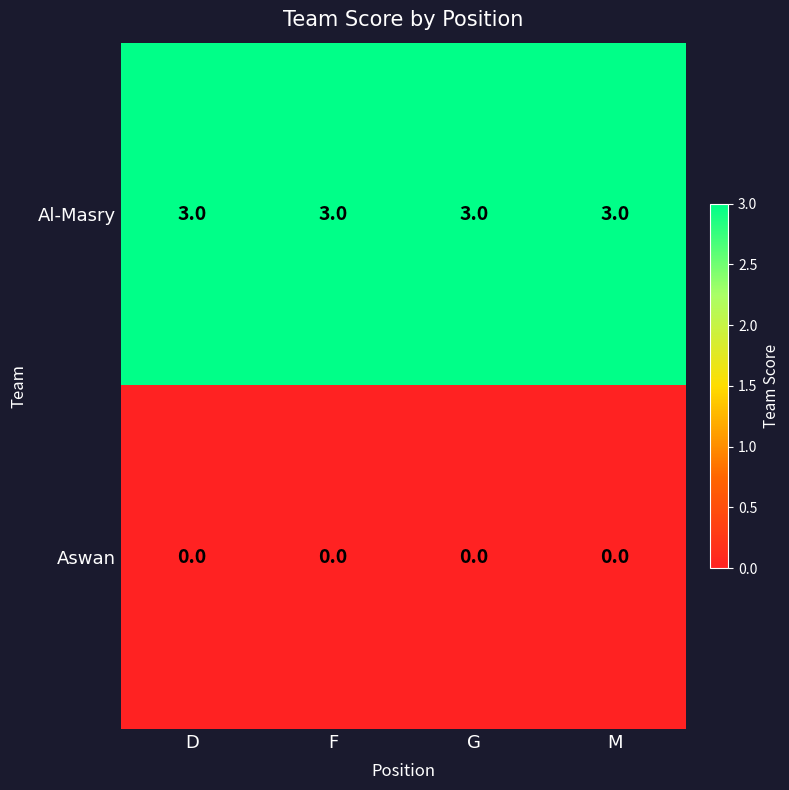

True or false: Al-Masry has a value of 2 at F.

False